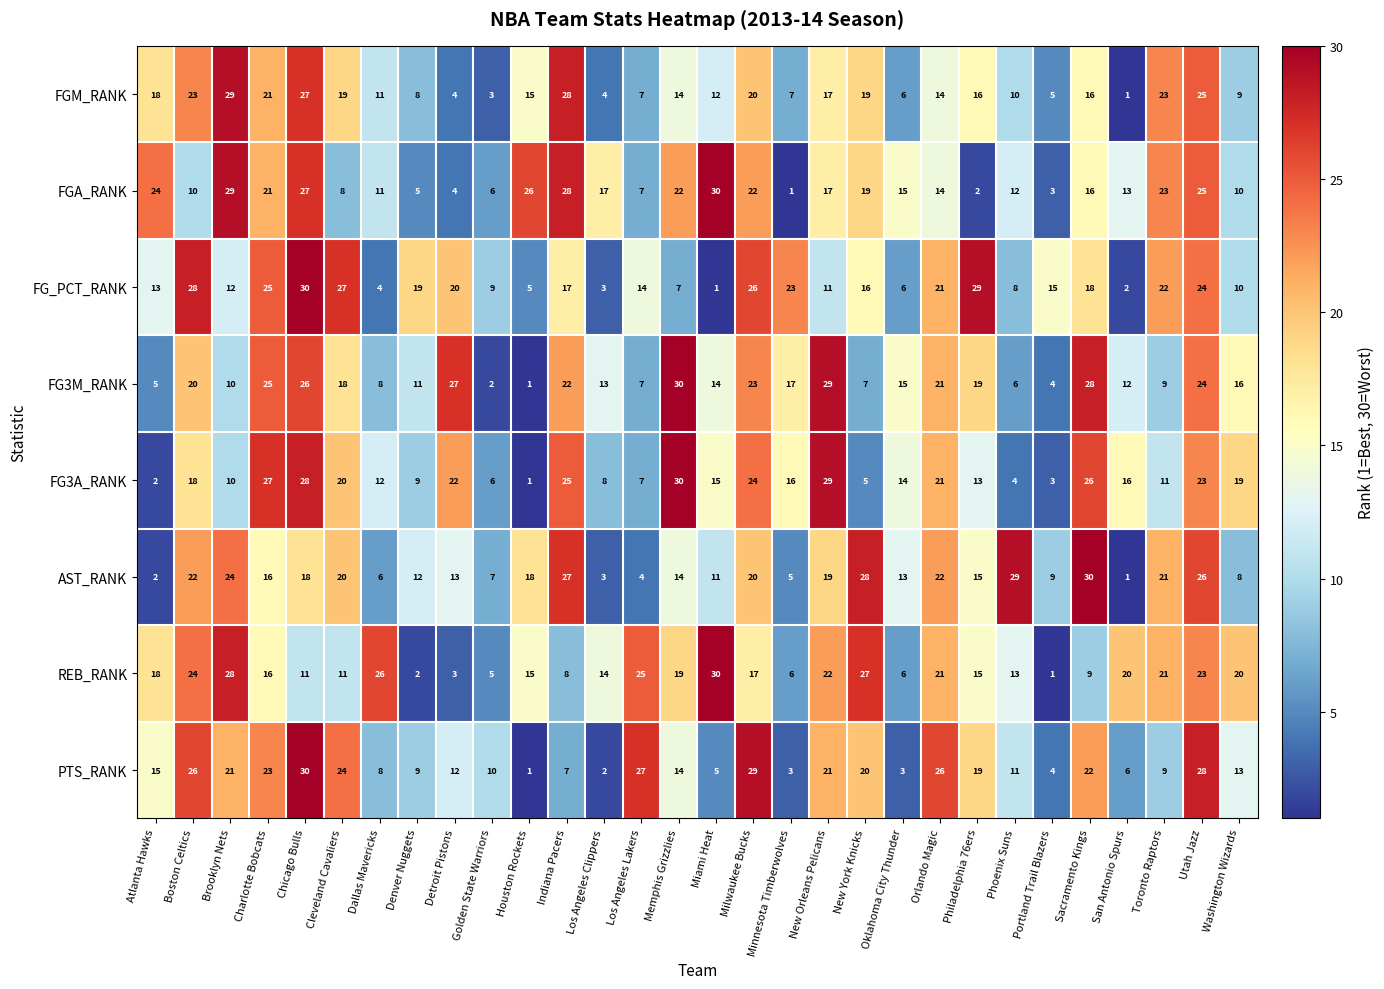

Where does the AST_RANK series first go above 16?

Boston Celtics